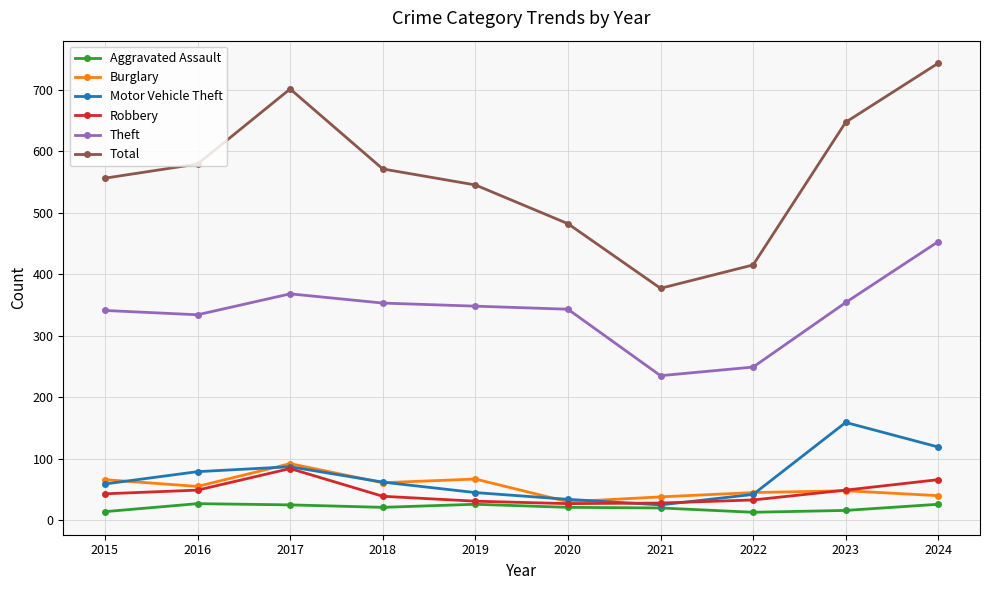

The Theft series shows 176 at 2024. True or false?

False